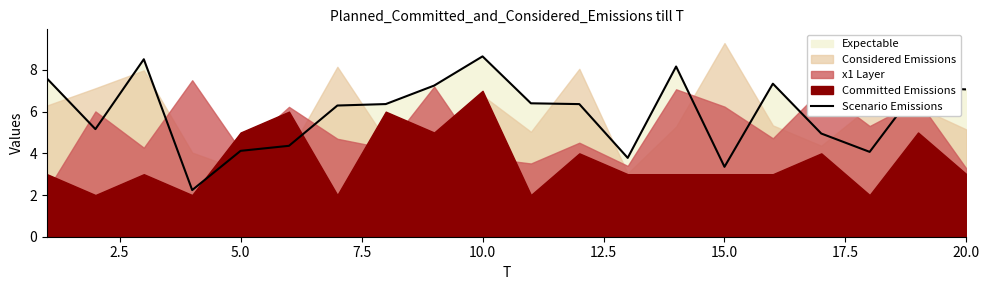

The value of Scenario Emissions at 15.0 is 2.0. True or false?

False